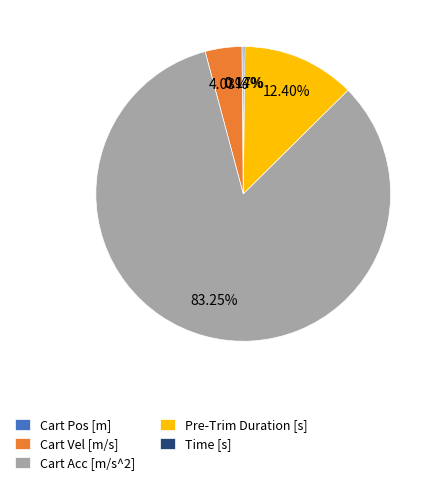

Is there a majority slice in this chart?

Yes